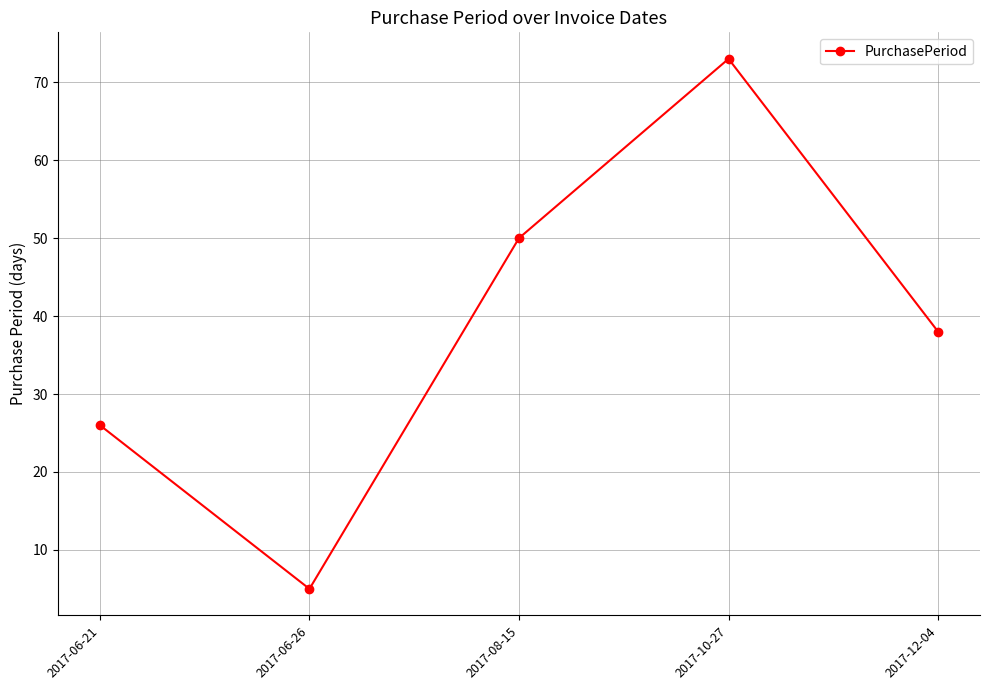

What is the change in value from 2017-06-21 to 2017-06-26?

-21